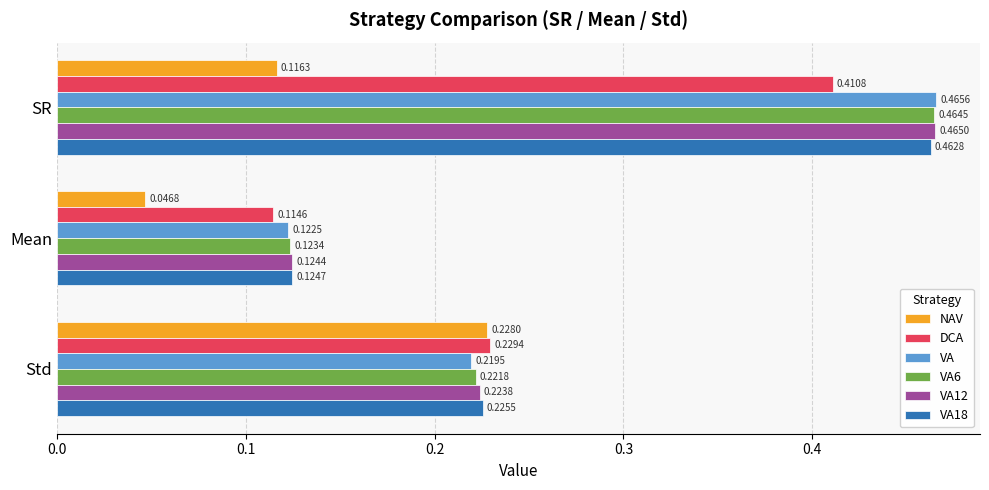

What is the sum of all VA6 values?

0.8